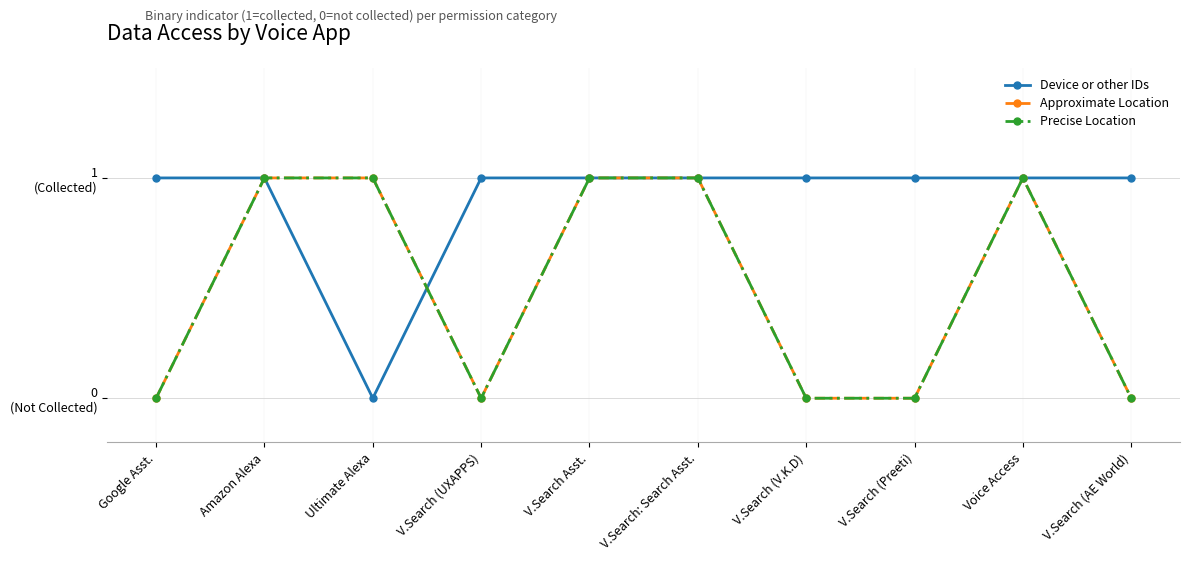

Is this an area chart (filled region under the line)?

No